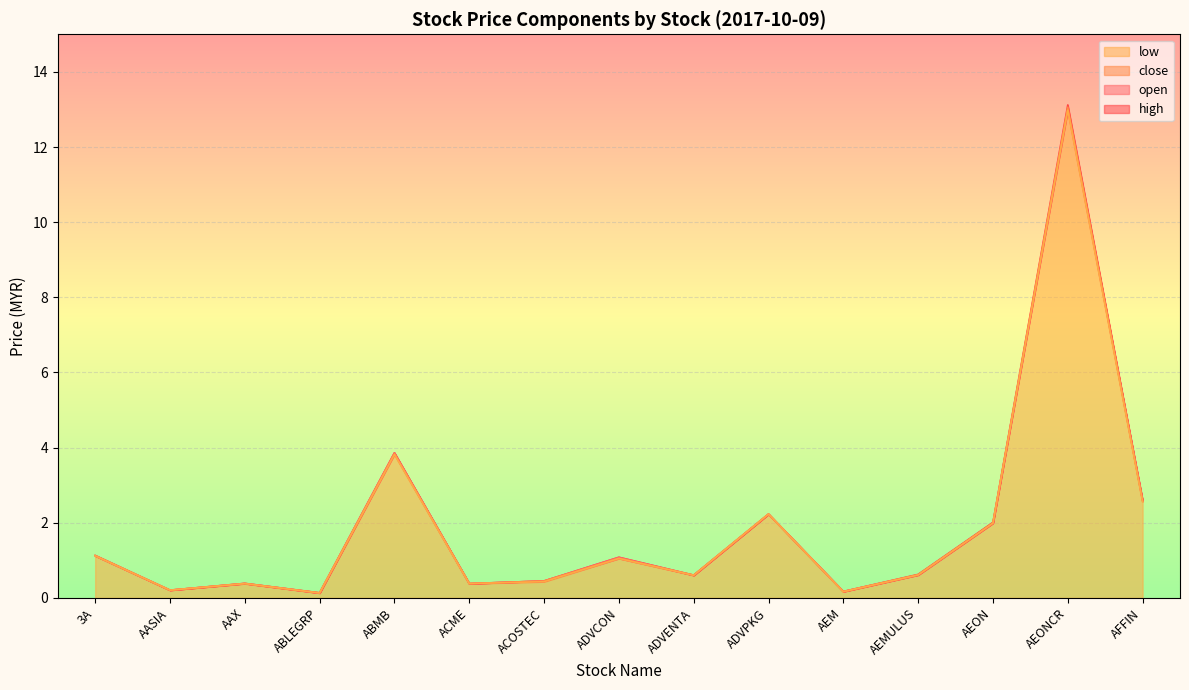

Does the chart display data point markers on the line(s)?

No